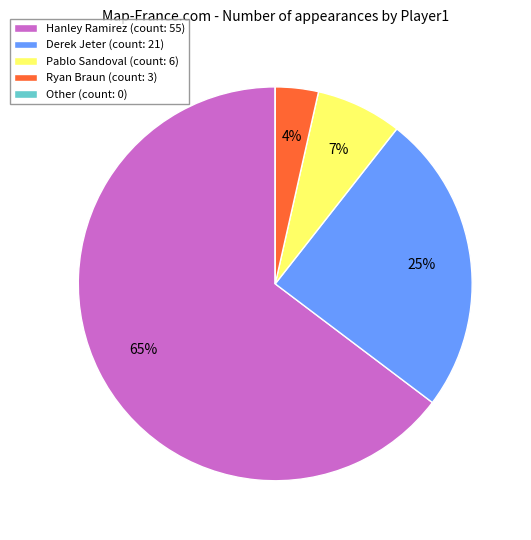

To the nearest percent, what percentage of the pie is Ryan Braun?

4%